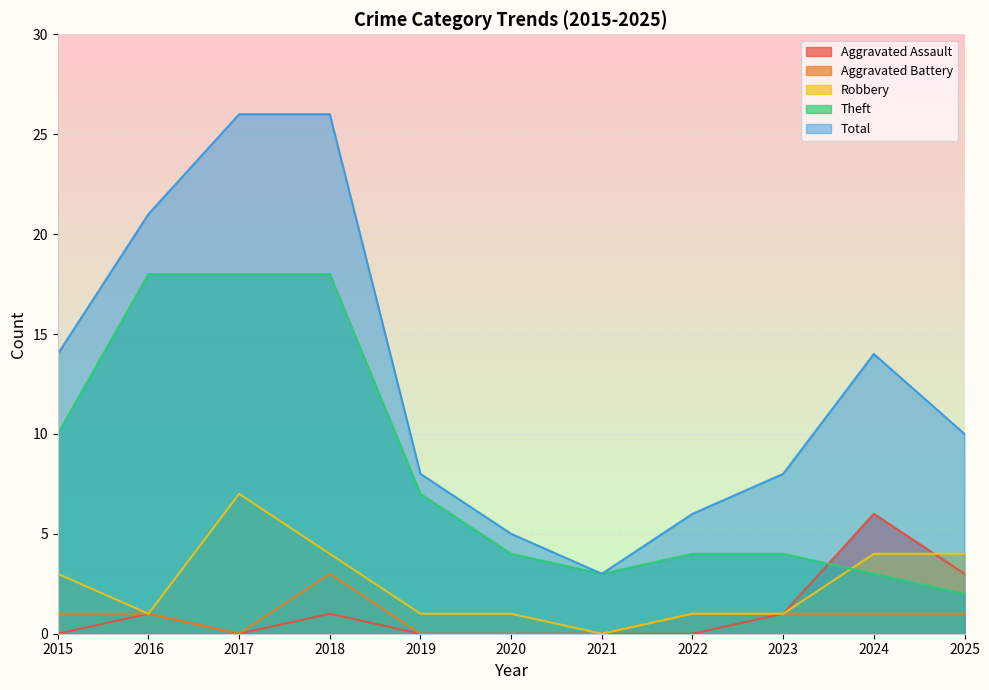

What is the difference between the maximum and minimum values in the Theft series?

16